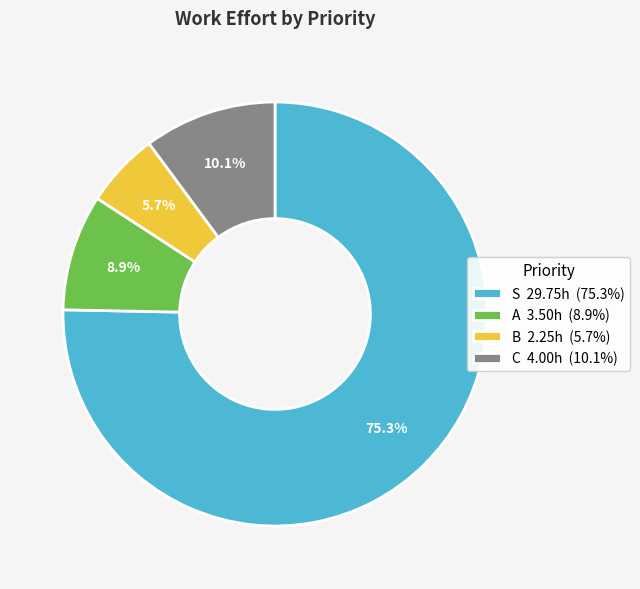

To the nearest percent, what is the combined percentage of S and A?

84%